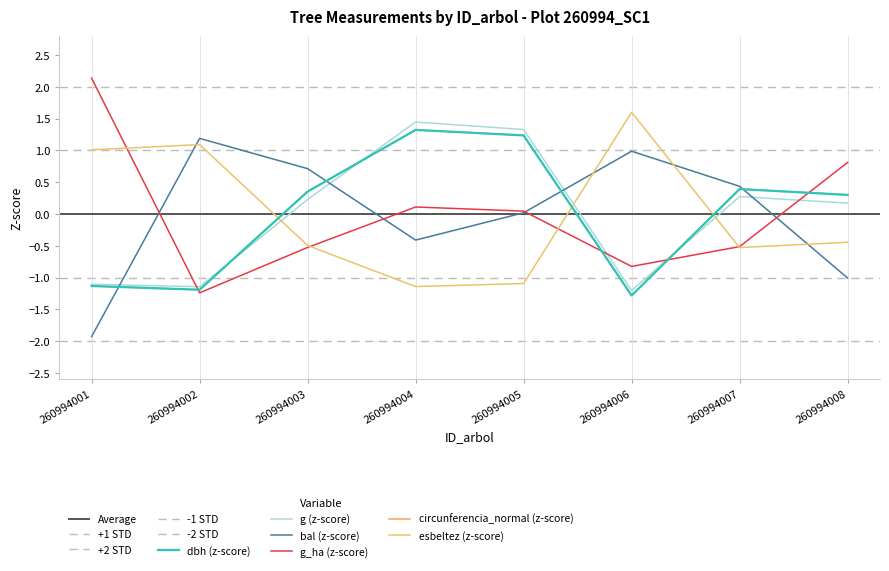

Count the number of categories in the chart.

8